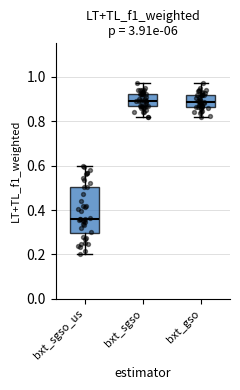

Reading left to right, transcribe this box plot: for each box, give where its median line is, the range the box spans, and where its two whiskers end, as read against the y-axis. The values are not printed on the chart, so give them approximately, as read against the axis.

bxt_sgso_us: median 0.36, box 0.30 to 0.50, whiskers 0.20 to 0.60
bxt_sgso: median 0.90, box 0.88 to 0.92, whiskers 0.82 to 0.98
bxt_gso: median 0.88, box 0.86 to 0.92, whiskers 0.82 to 0.98